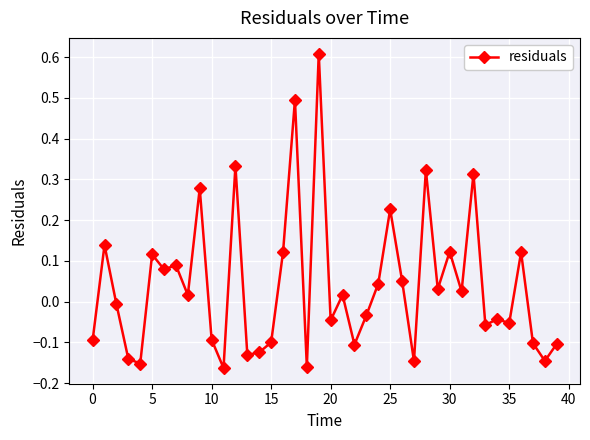

What is the maximum value shown in the chart?

0.6